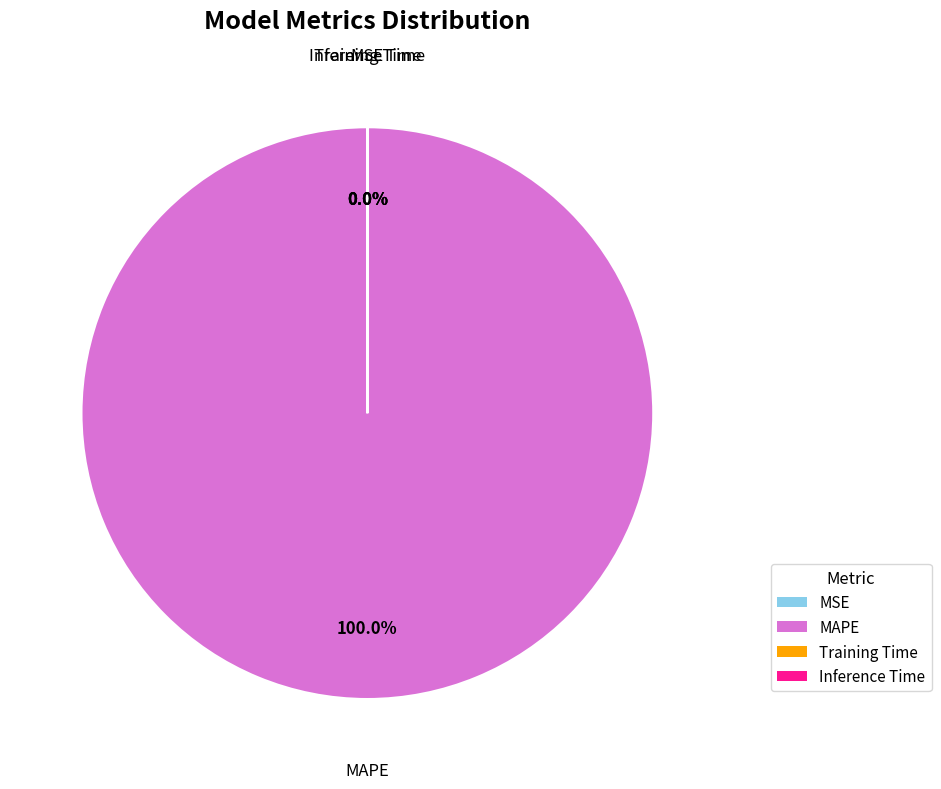

What is the change in value from MAPE to Training Time?

-257.7